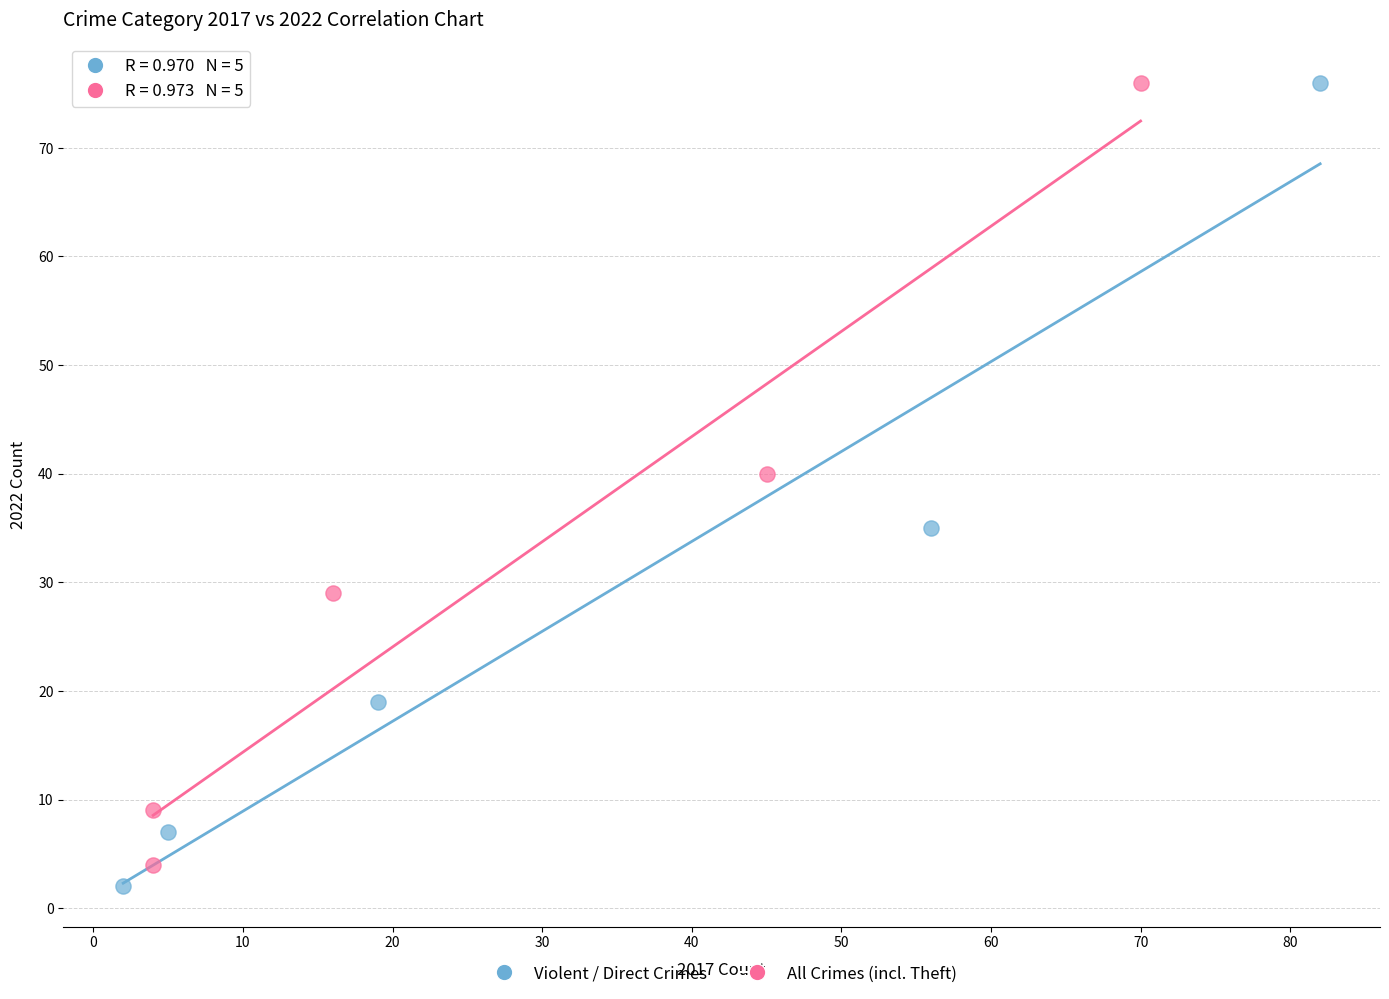

What are all the series names shown in the legend?

Violent / Direct Crimes, All Crimes (incl. Theft)